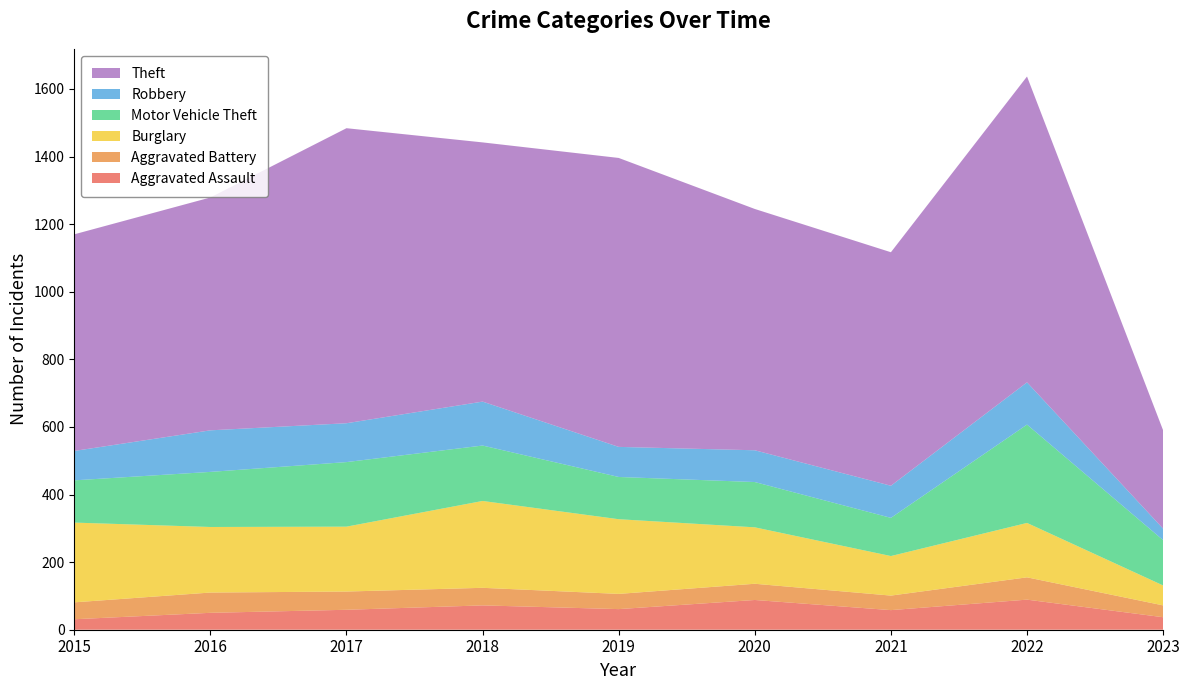

Reading left to right, what are all the values shown in this chart?

Aggravated Assault: 2015=31	2016=50	2017=59	2018=72	2019=61	2020=88	2021=58	2022=89	2023=37
Aggravated Battery: 2015=50	2016=60	2017=54	2018=52	2019=45	2020=48	2021=43	2022=66	2023=35
Burglary: 2015=236	2016=194	2017=192	2018=257	2019=221	2020=167	2021=117	2022=161	2023=59
Motor Vehicle Theft: 2015=125	2016=163	2017=191	2018=164	2019=125	2020=134	2021=113	2022=291	2023=134
Robbery: 2015=87	2016=123	2017=115	2018=130	2019=89	2020=94	2021=95	2022=125	2023=34
Theft: 2015=641	2016=689	2017=873	2018=767	2019=855	2020=714	2021=691	2022=905	2023=291